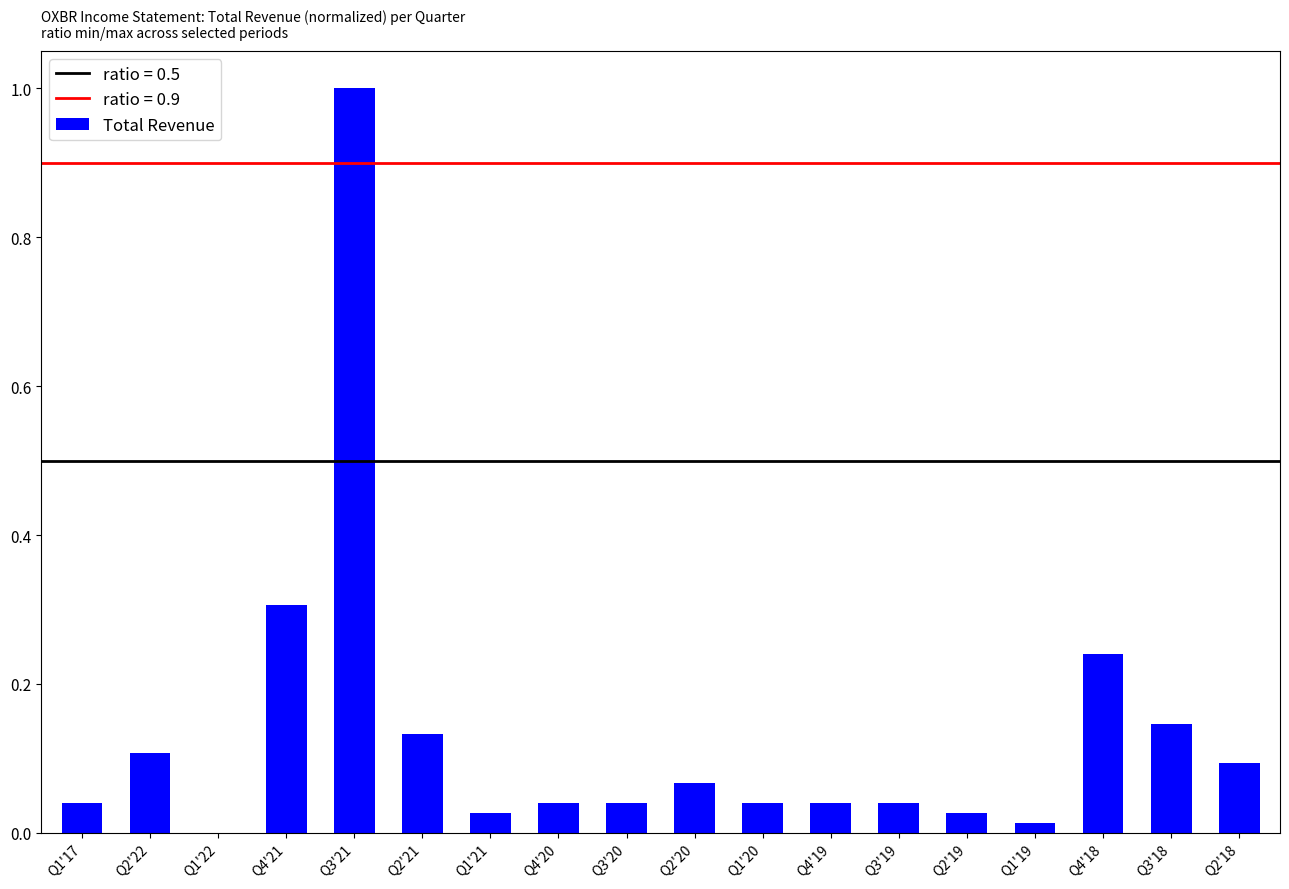

What is the sum of all values?

2.4